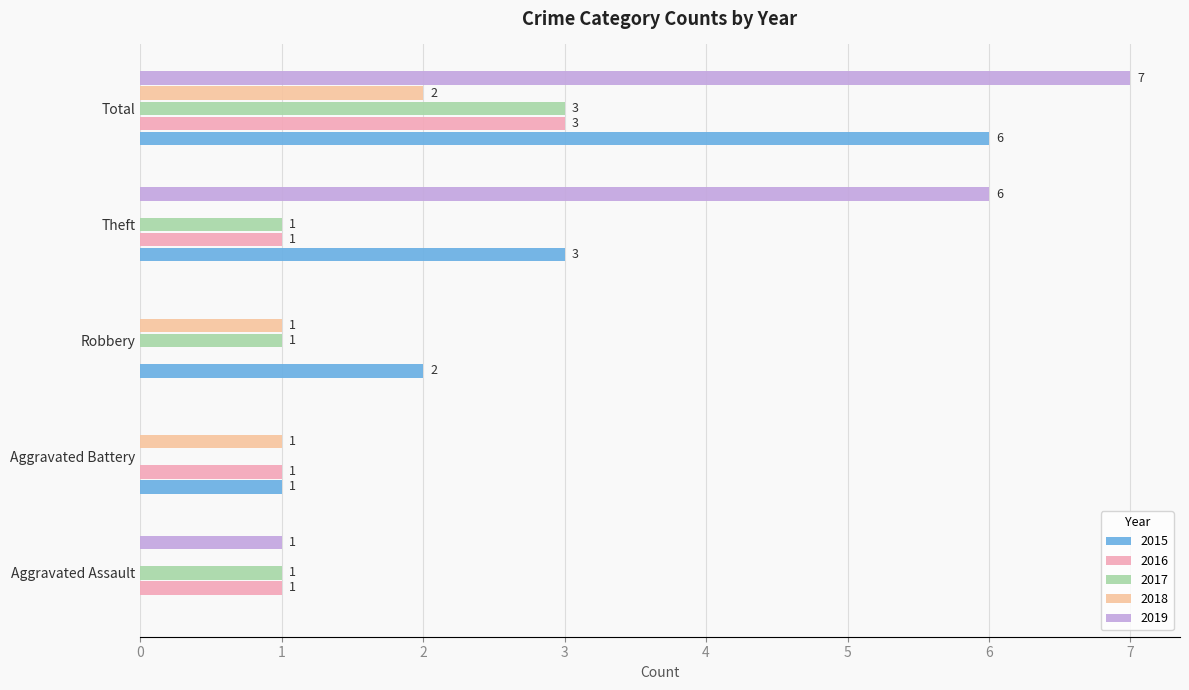

Which series has the largest total across all categories?

2019